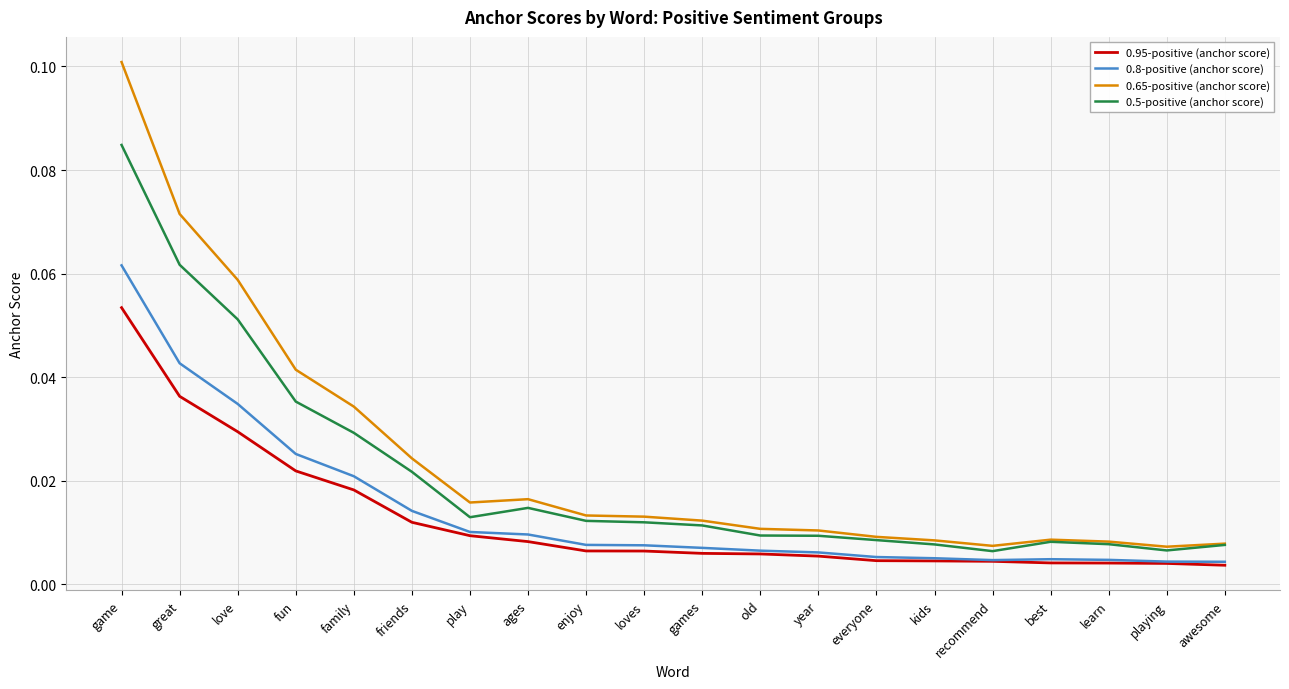

At which category does the chart reach its peak across all series?

game